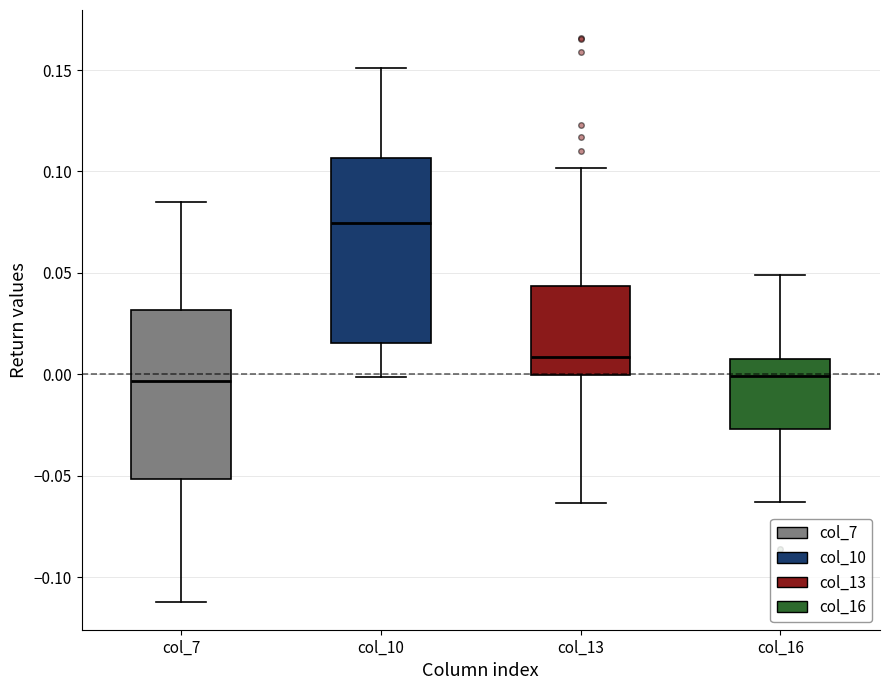

Which box is the tallest, from its lower edge to its upper edge?

col_10